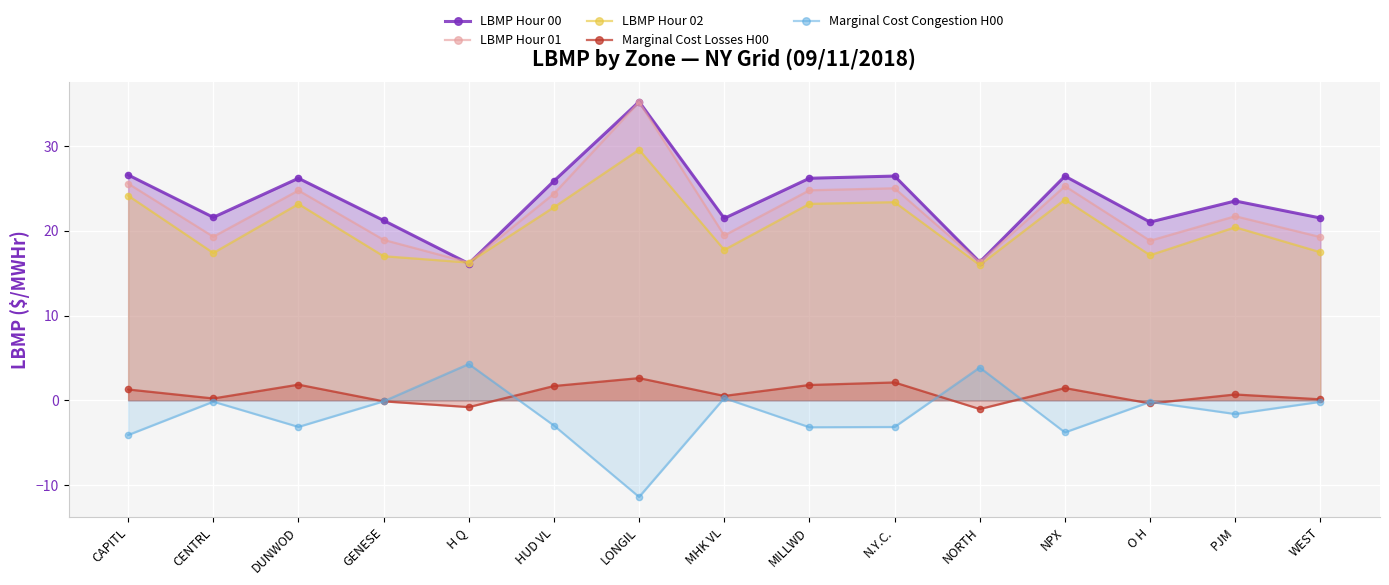

How many data points in LBMP Hour 02 are above 20?

8